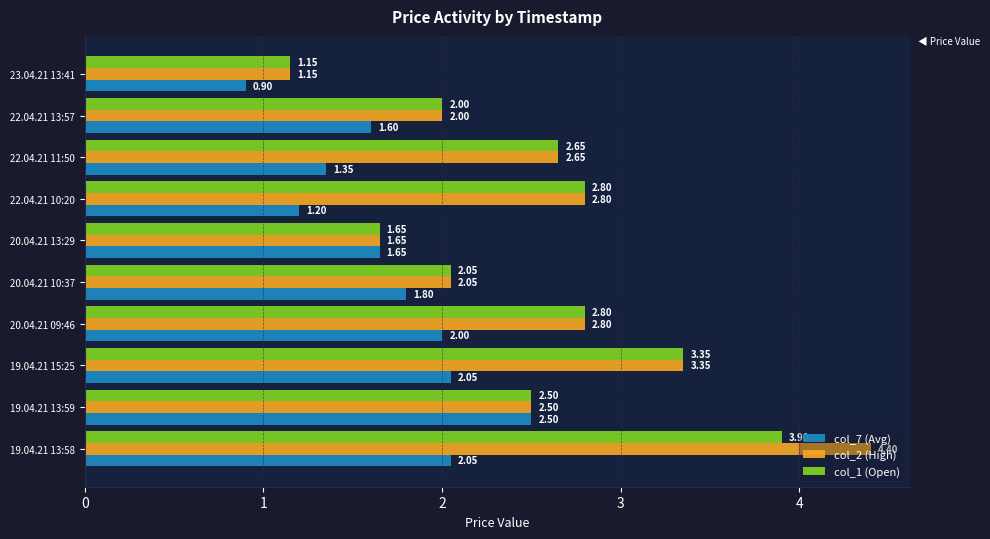

How many data points does each series have?

10